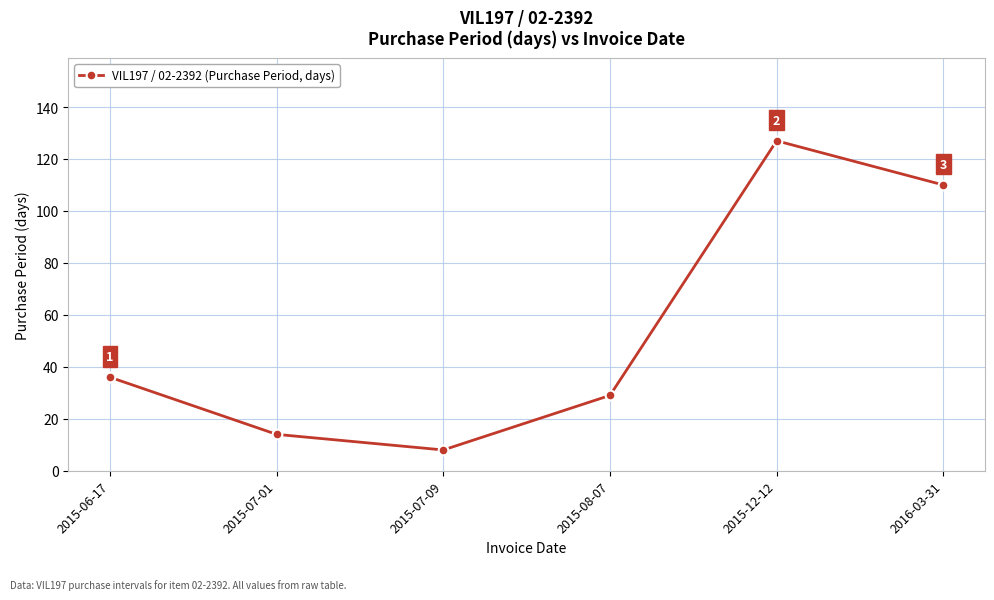

Which has a higher value, 2015-08-07 or 2016-03-31?

2016-03-31